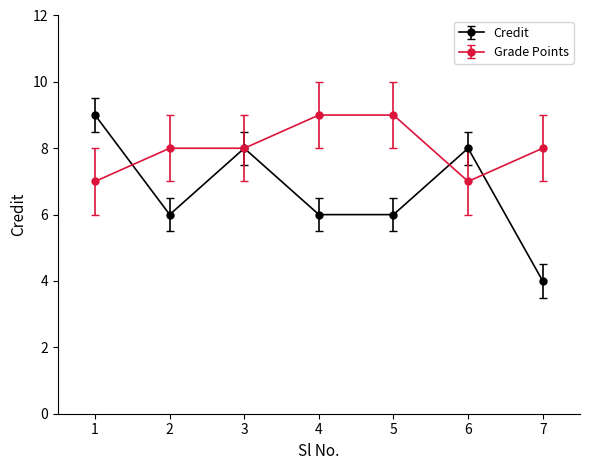

What is the smallest value displayed?

4